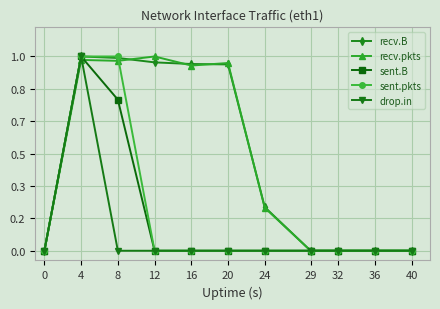

What is the sum of all sent.pkts values?

2.0